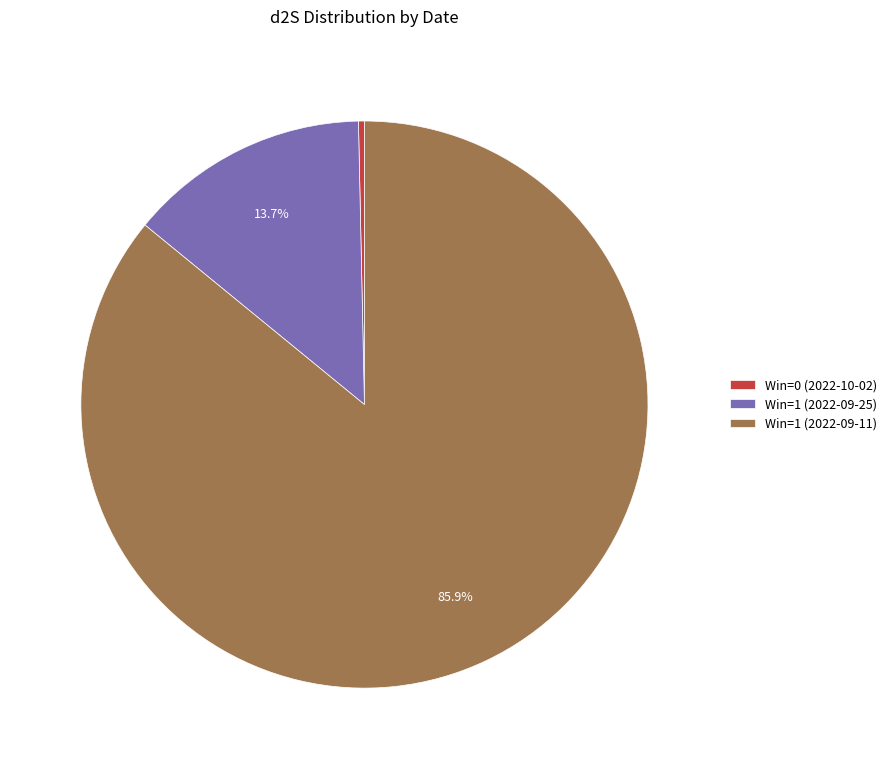

Is there any slice that represents more than half of the pie?

Yes